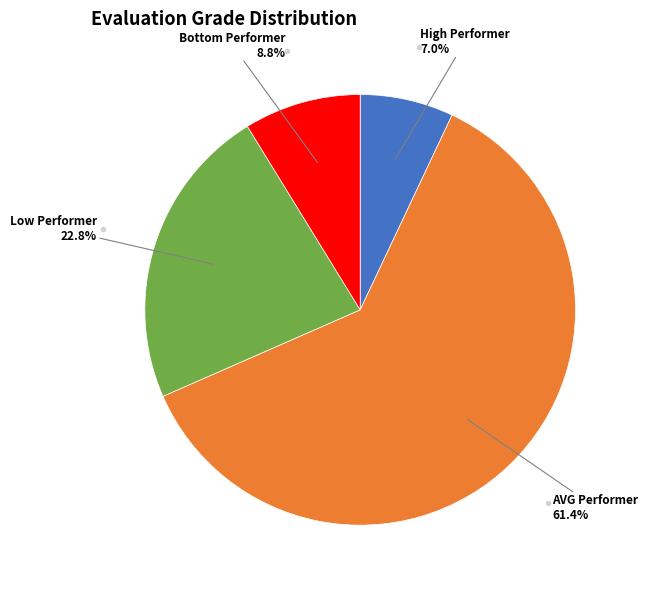

Is there a majority slice in this chart?

Yes